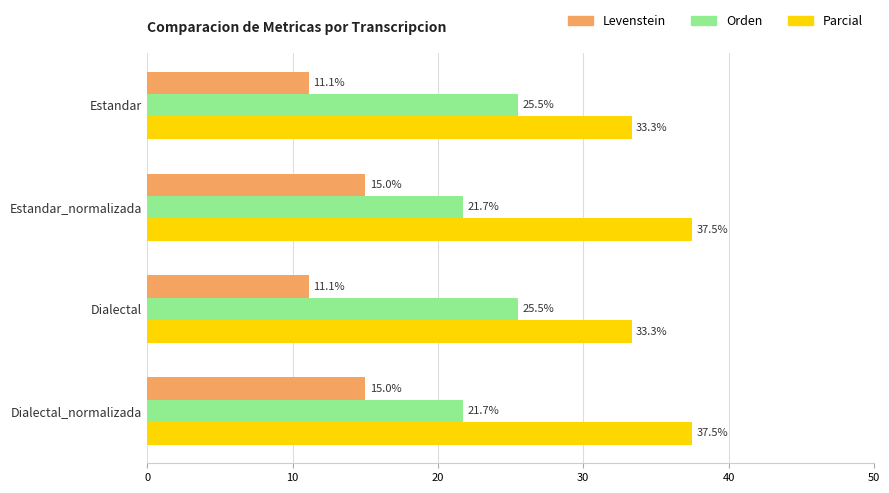

Read the Orden value at Dialectal.

25.5